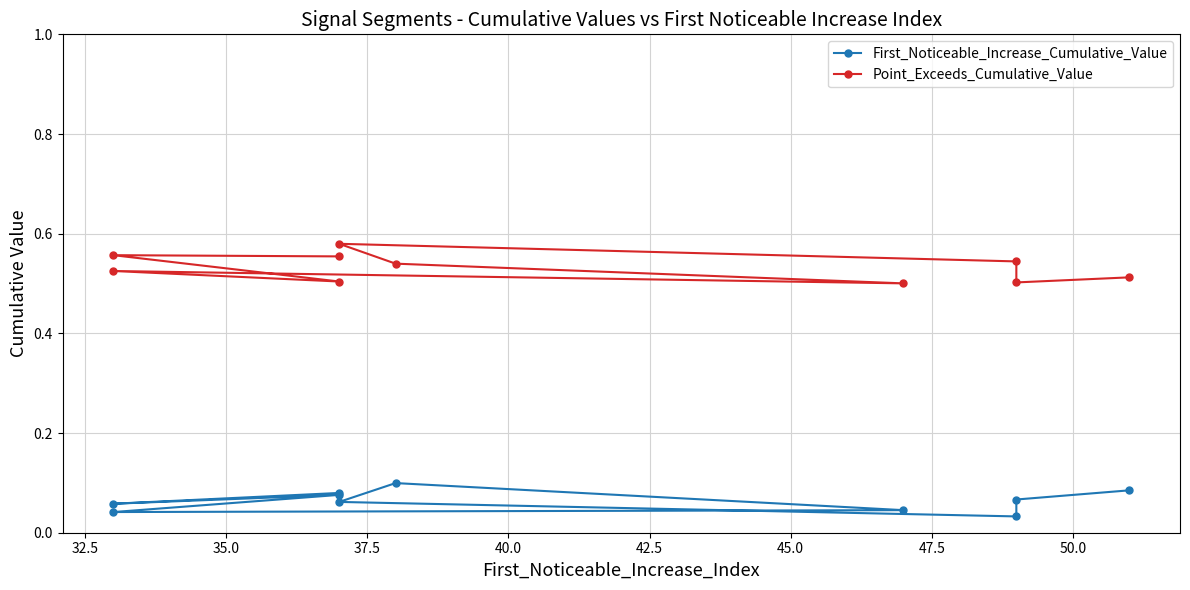

Rank the series at 42.5 from highest to lowest value.

Point_Exceeds_Cumulative_Value, First_Noticeable_Increase_Cumulative_Value